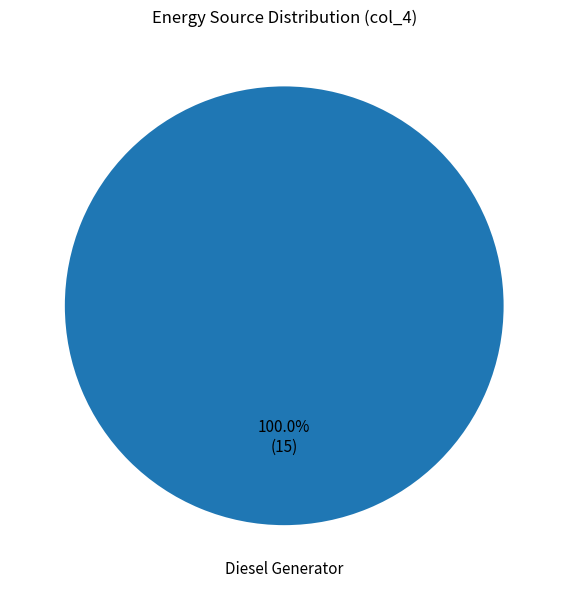

Is there a majority slice in this chart?

Yes